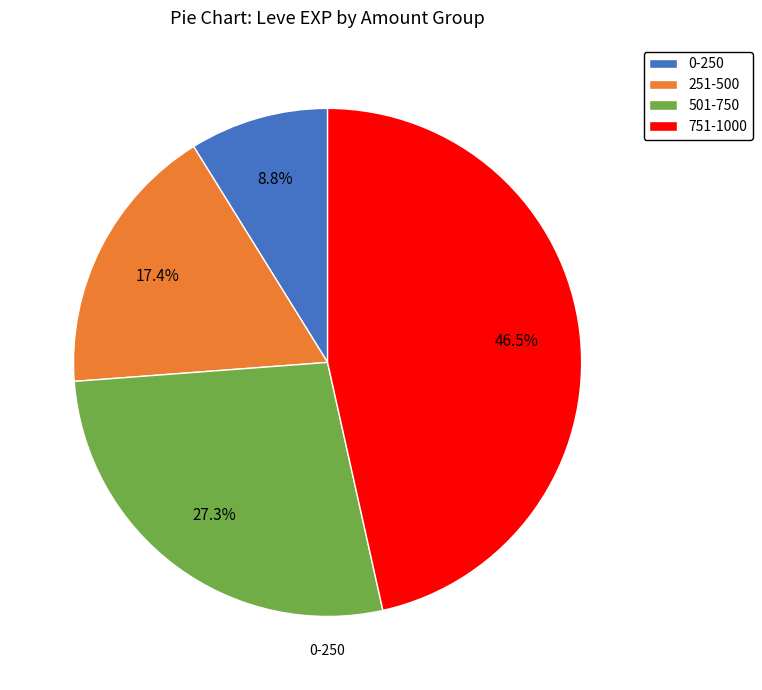

What is the smallest slice in the pie chart?

0-250